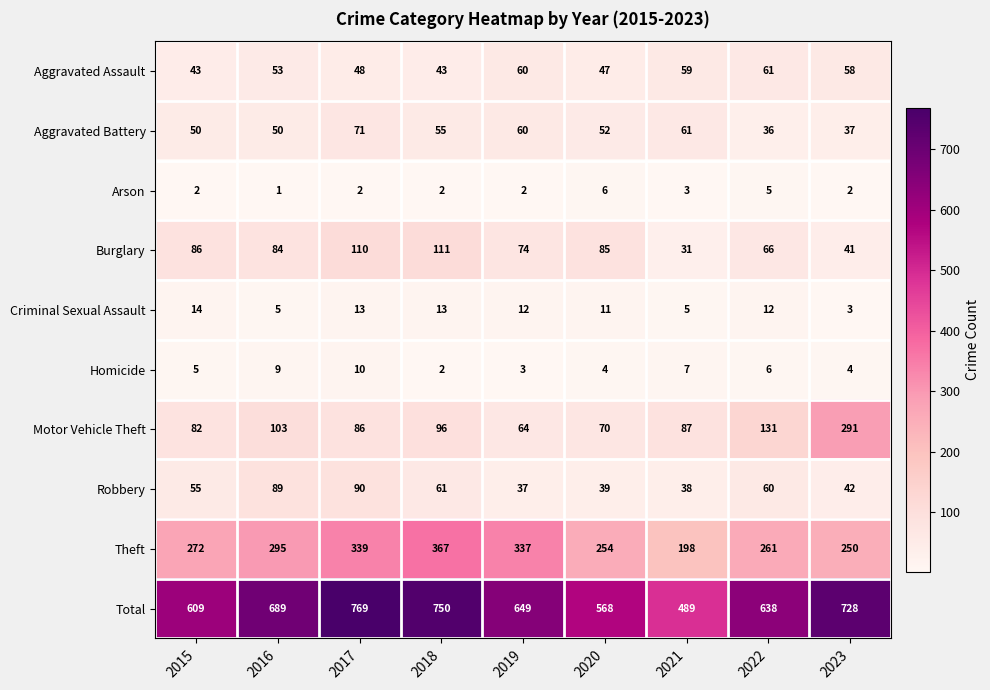

How many series are shown in this chart?

10